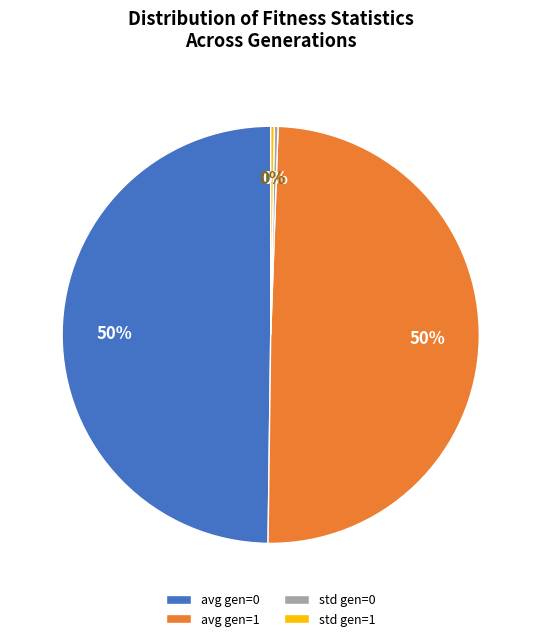

Do avg gen=0 and avg gen=1 together represent more than half of the pie?

Yes